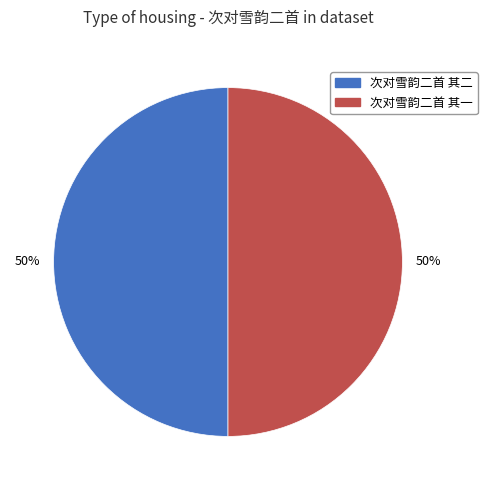

To the nearest percent, what percentage of the pie is 次对雪韵二首 其一?

50%